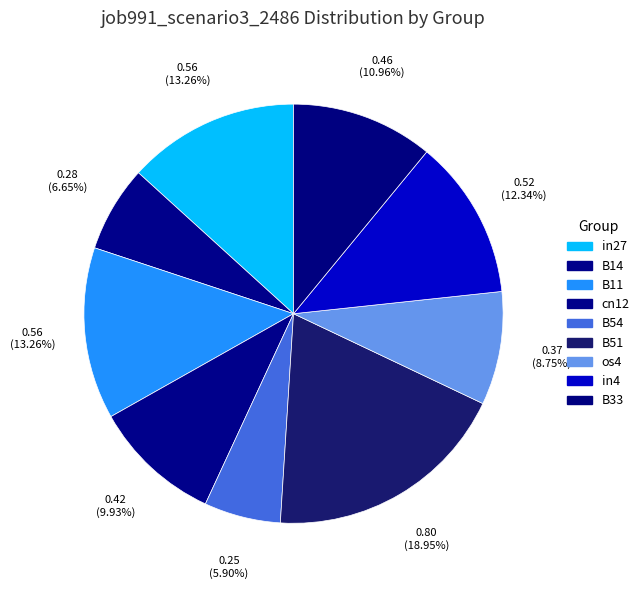

What is the change in value from cn12 to B51?

+0.4